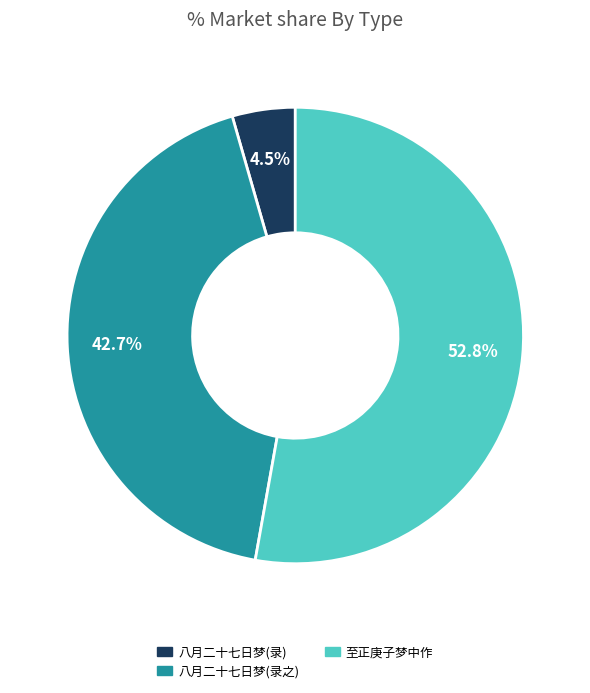

How many slices are in this pie chart?

3